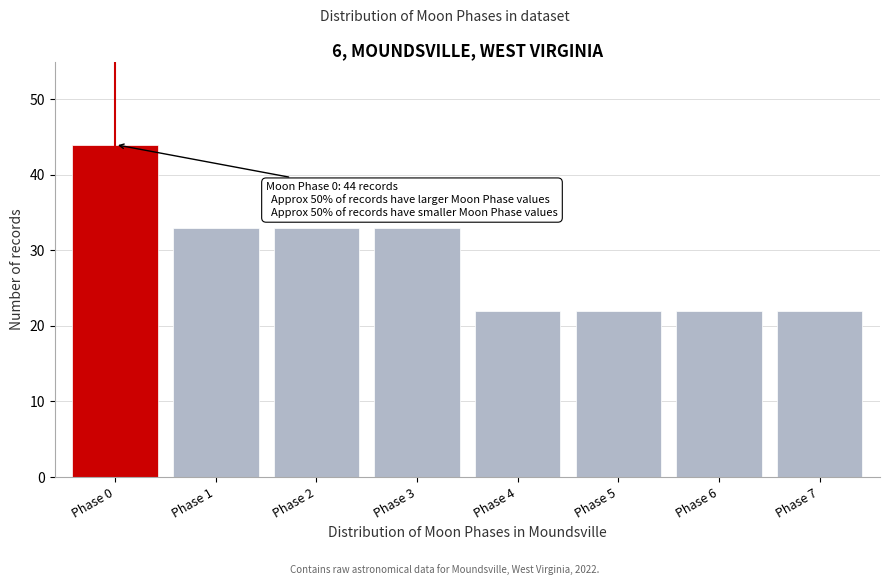

Reading left to right, list all the values displayed in this chart.

44	33	33	33	22	22	22	22